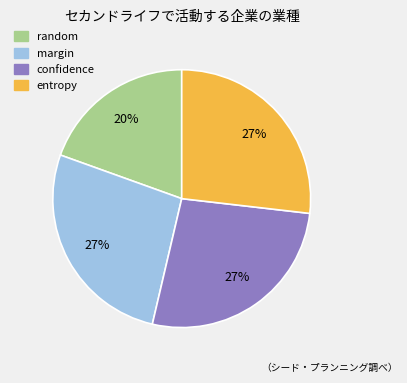

Which category has the smallest portion of the pie?

random